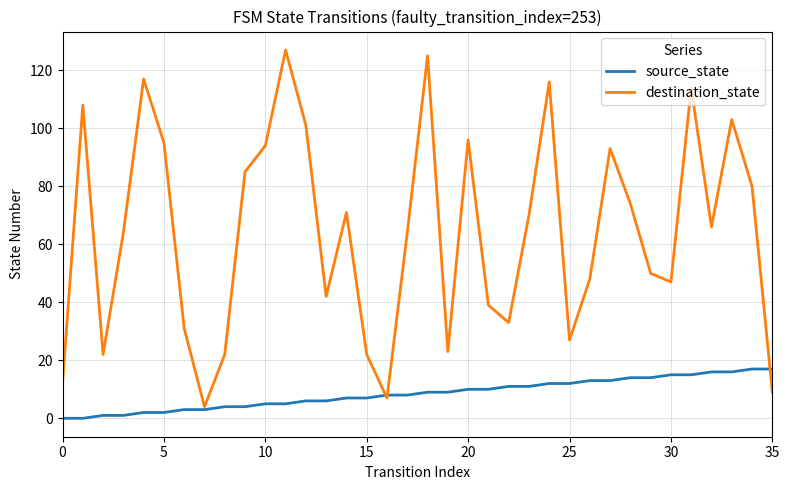

Reading left to right, transcribe all the data shown in this chart.

source_state: 0	0	1	1	2	2	3	3	4	4	5	5	6	6	7	7	8	8	9	9	10	10	11	11	12	12	13	13	14	14	15	15	16	16	17	17
destination_state: 12	108	22	64	117	95	31	4	22	85	94	127	101	42	71	22	7	64	125	23	96	39	33	70	116	27	48	93	74	50	47	114	66	103	80	9